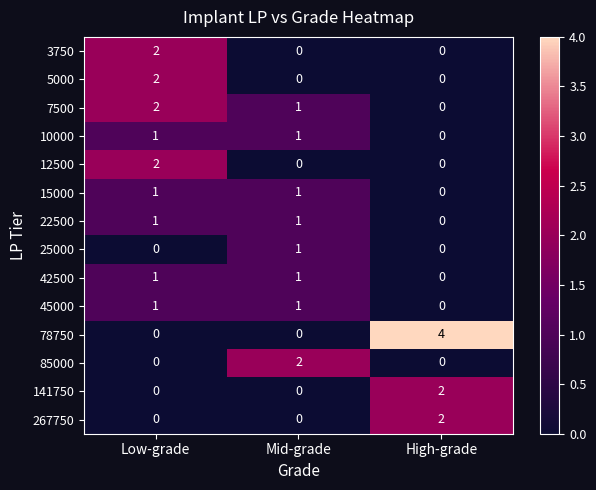

Which series has the largest range (max minus min)?

78750